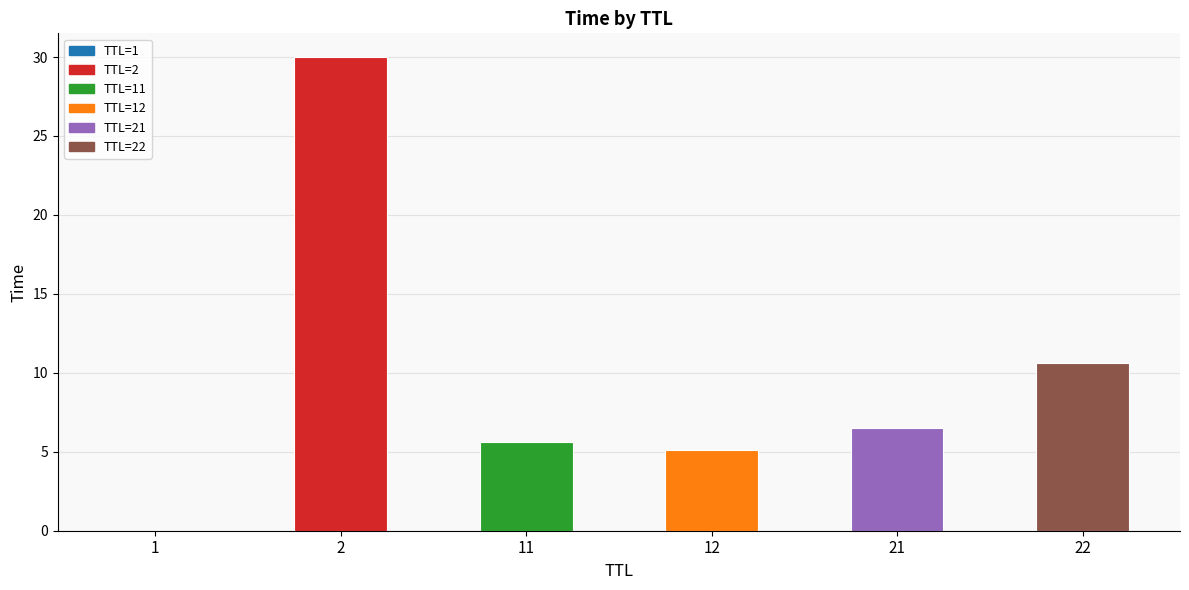

What is the change in value from 12 to 22?

+5.5